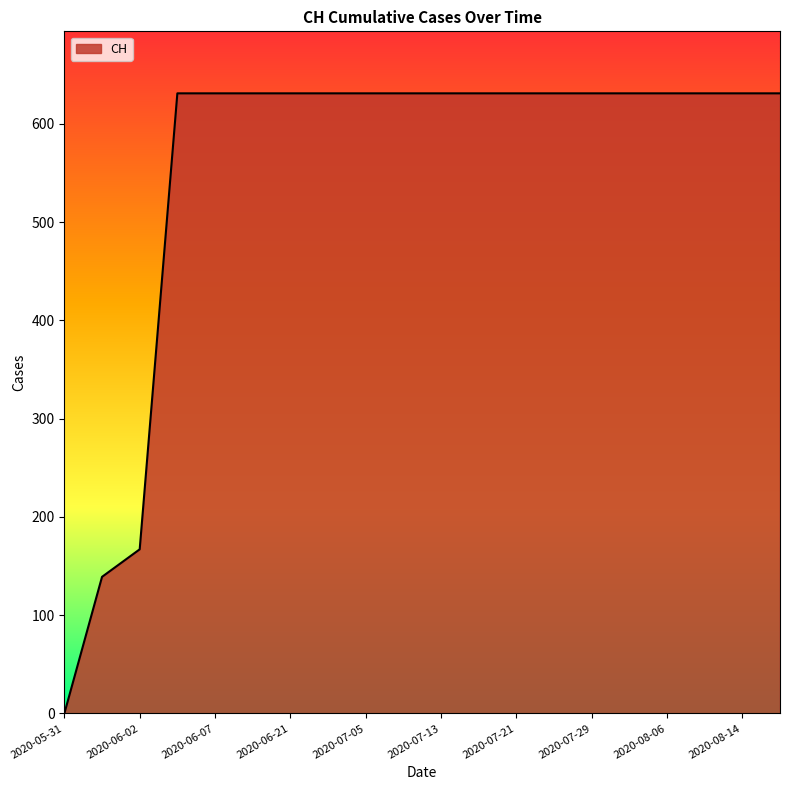

What is the greatest value displayed?

631